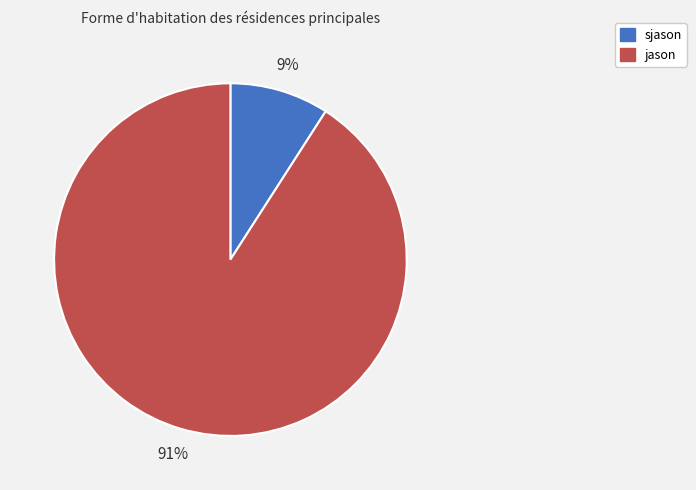

Do sjason and jason together represent more than half of the pie?

Yes